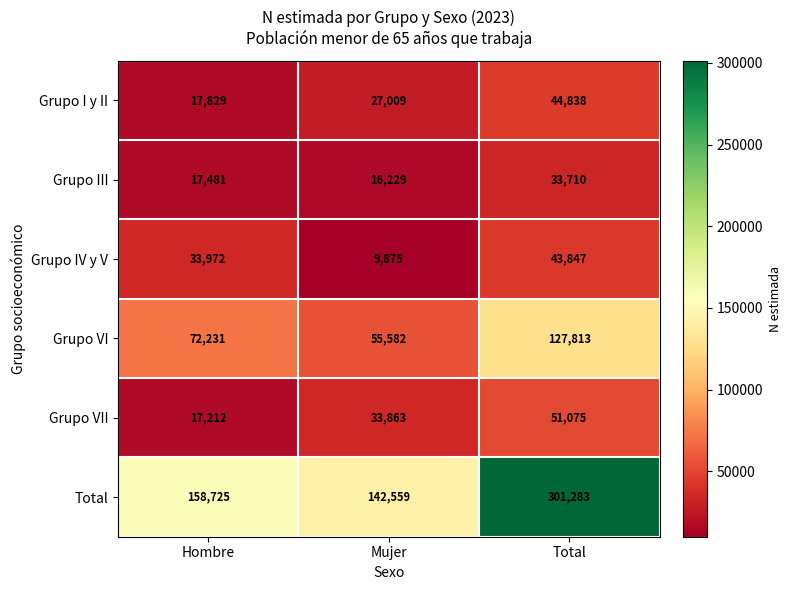

Is it true that Grupo VI equals 127813 at Total?

True